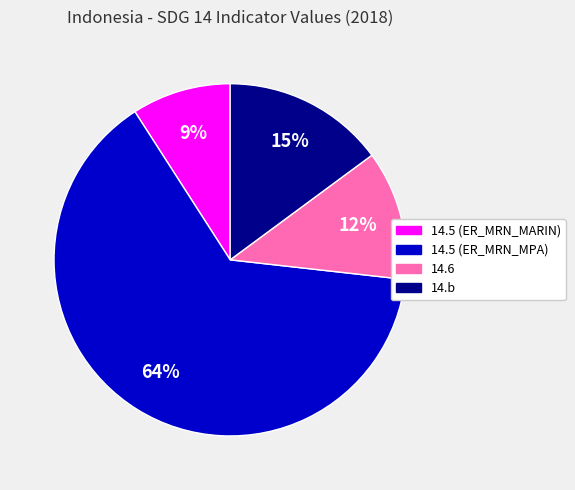

Combined, do 14.6 and 14.5 (ER_MRN_MARIN) account for over 50%?

No